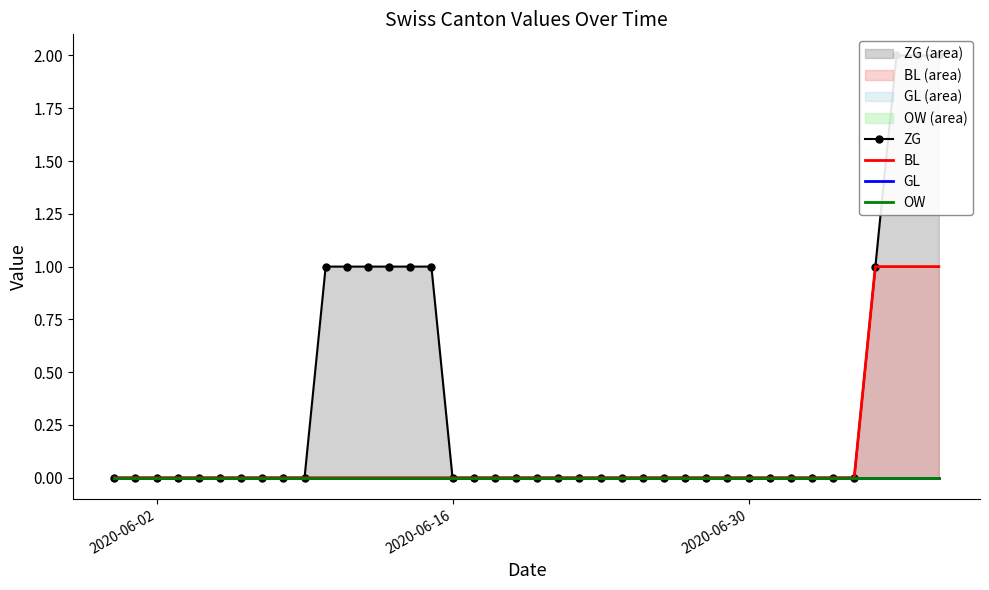

Count the number of categories in the chart.

40